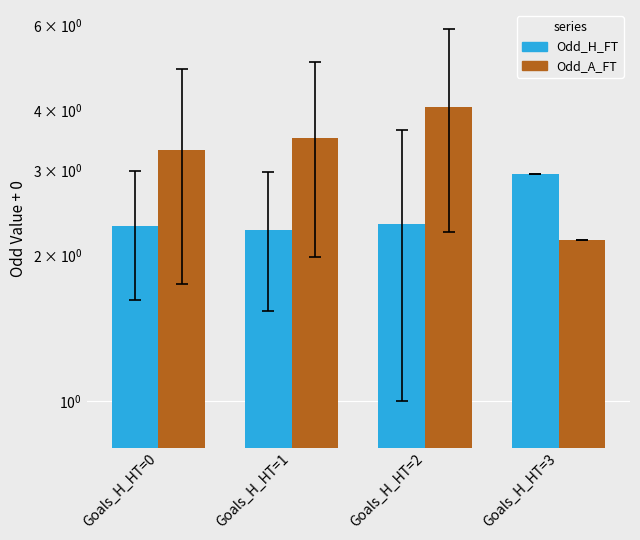

At which category is the sum across all series the highest?

Goals_H_HT=2